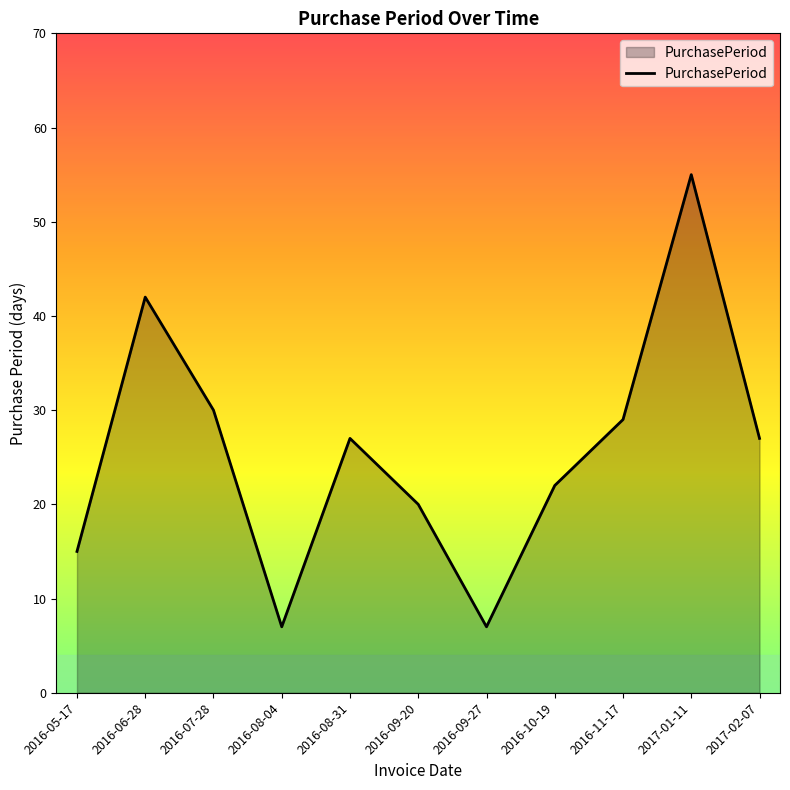

What is the change in value from 2016-07-28 to 2016-08-04?

-23